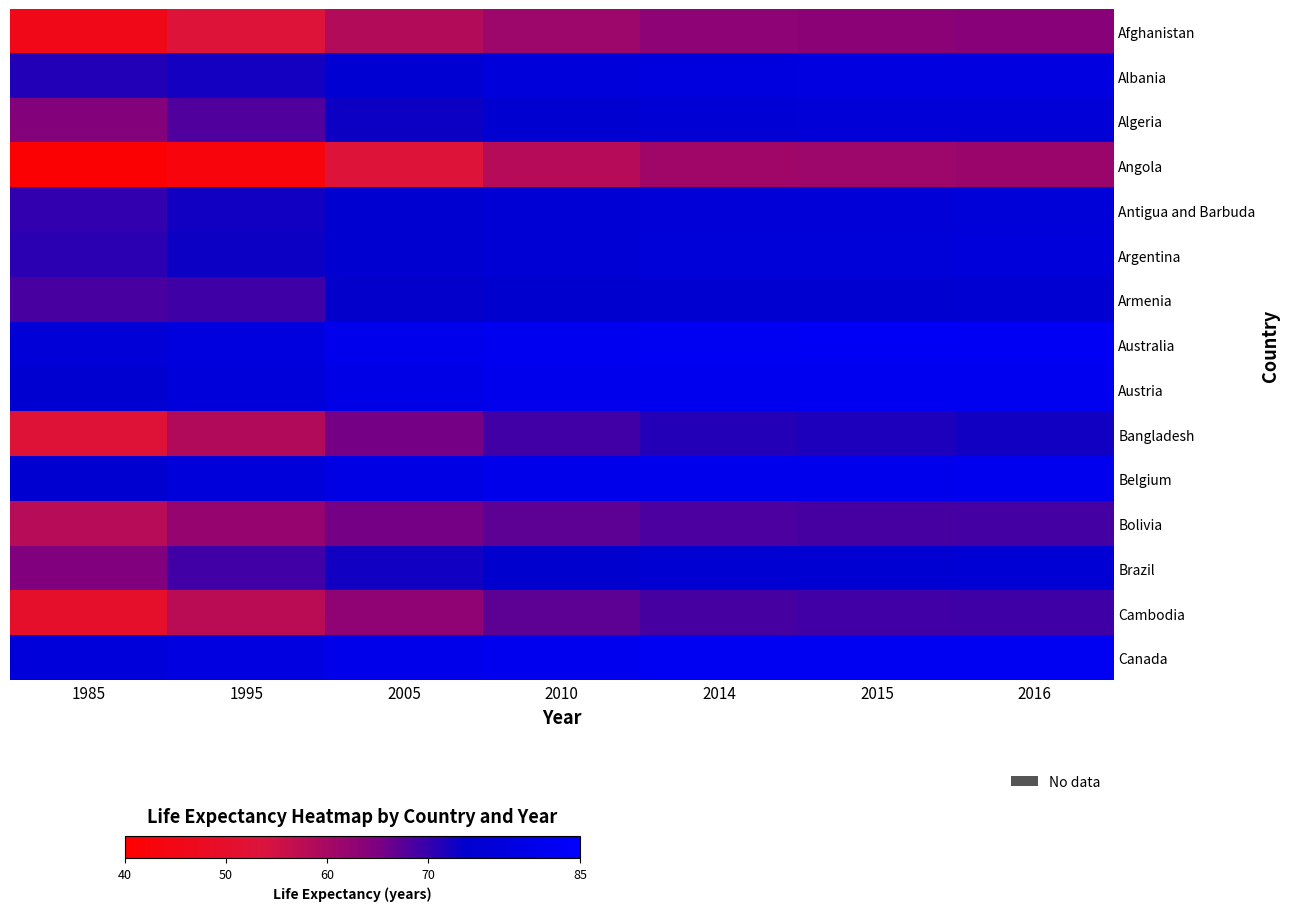

What is the total value across all series at 1985?

958.6